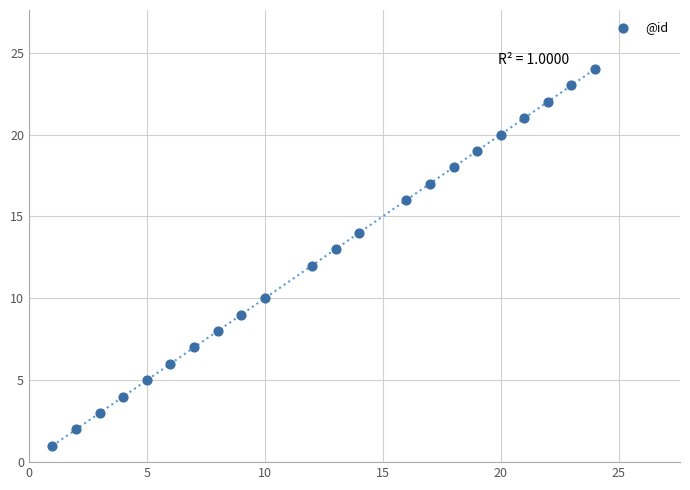

What is the range of Y values (max minus min)?

23